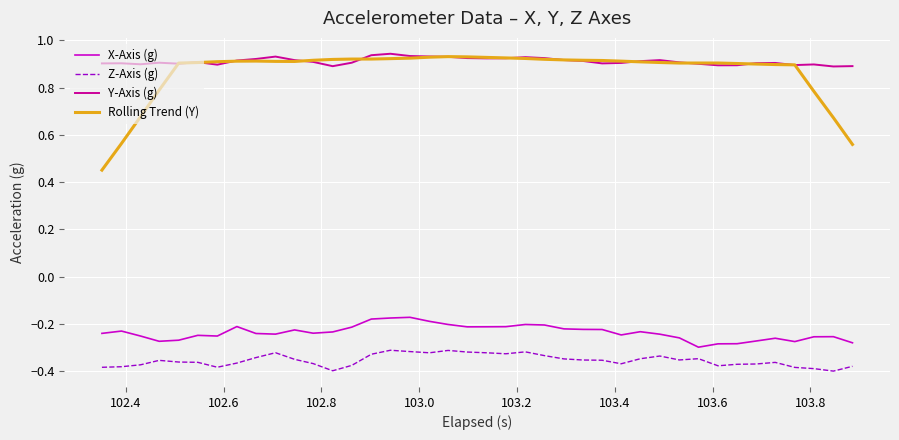

True or false: Y-Axis (g) and X-Axis (g) cross at least once.

False